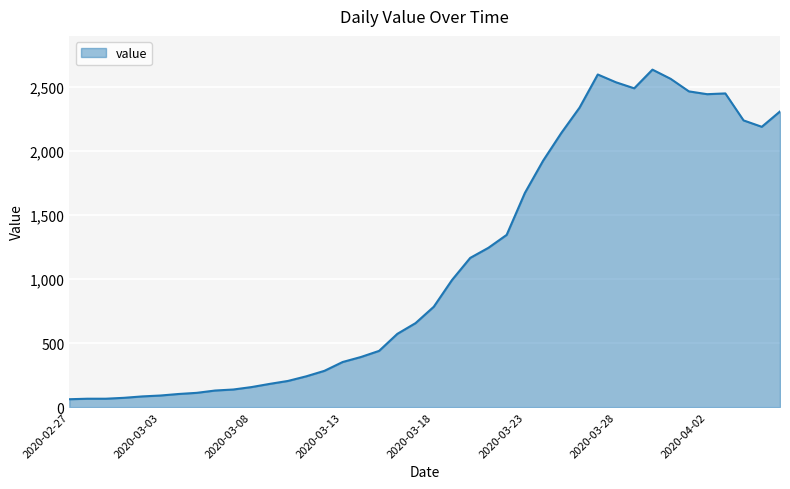

What is the greatest value displayed?

2638